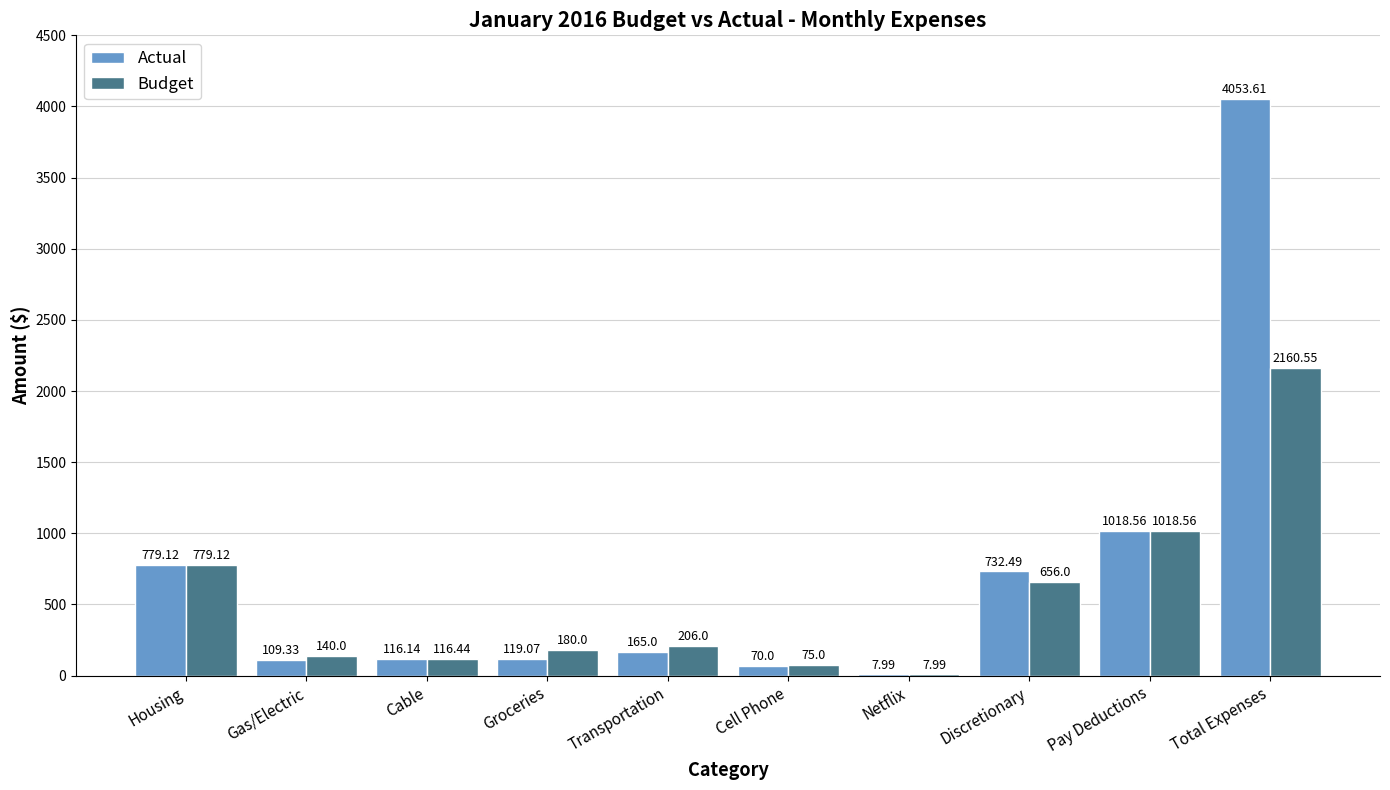

Where does the Actual series first go above 165?

Housing